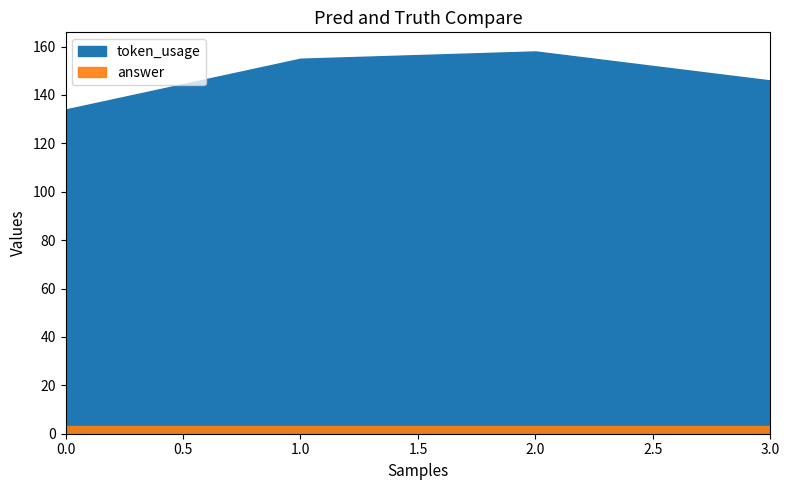

How many categories are shown in the chart?

4